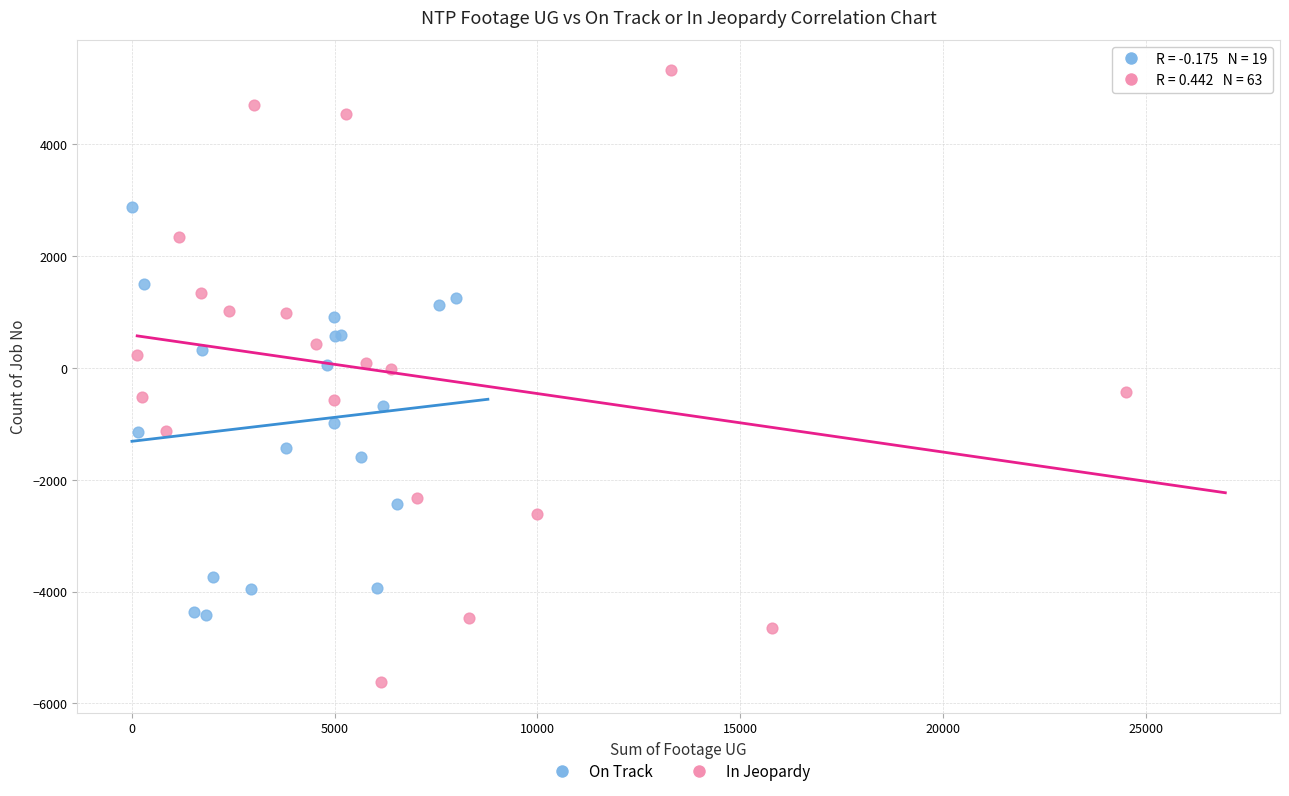

Which series contains the highest Y value?

In Jeopardy